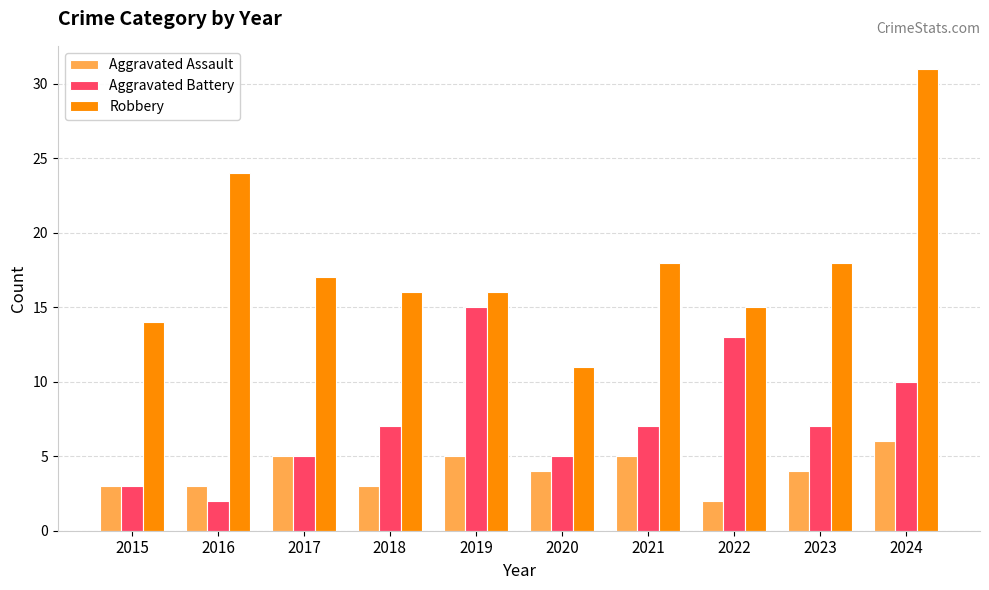

What is the average value of the Robbery series?

18